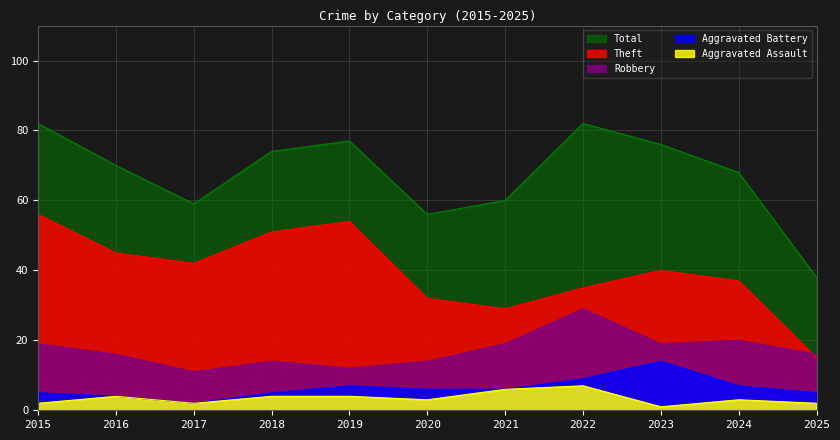

How many interior local peaks does the Robbery series have?

3